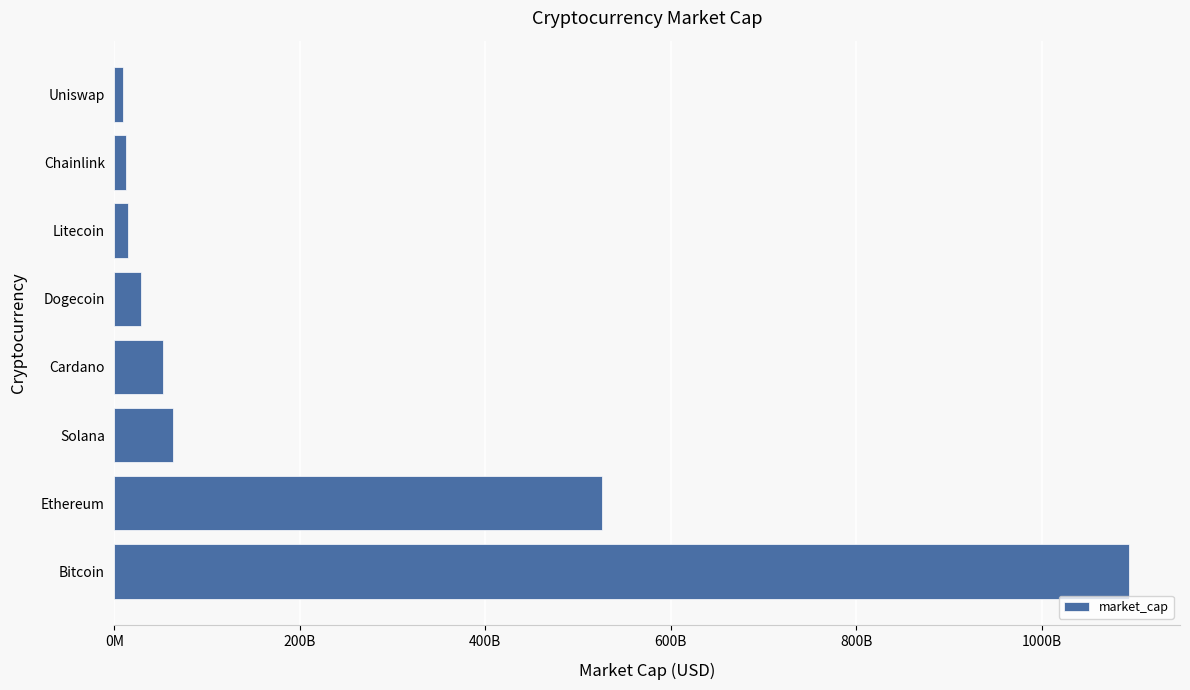

At which category does the chart reach its peak across all series?

Bitcoin